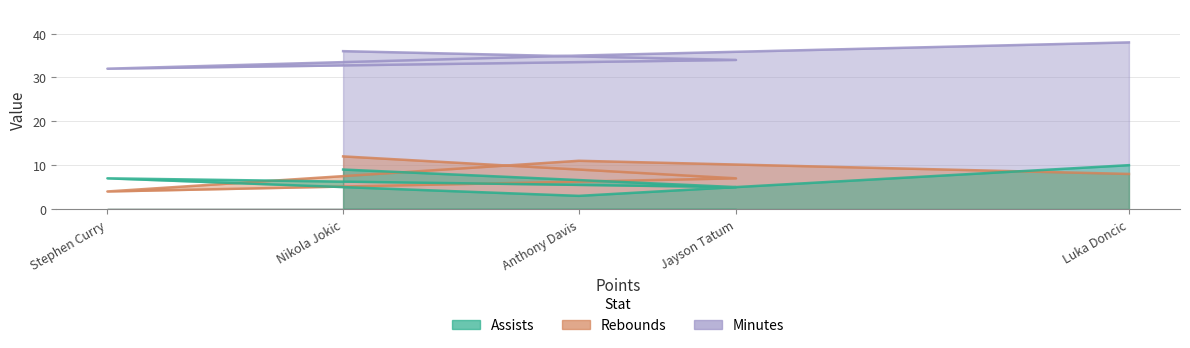

Where do Assists and Rebounds first cross each other?

Jayson Tatum and Stephen Curry